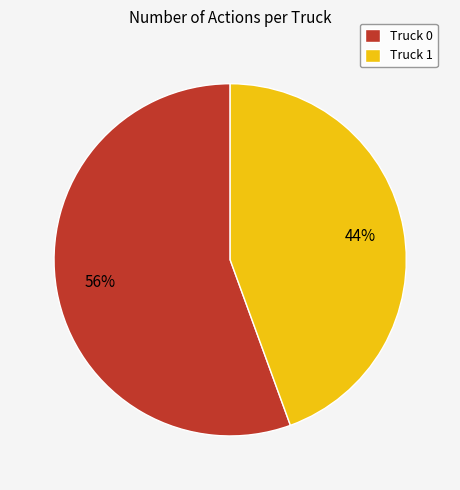

How many slices are in this pie chart?

2